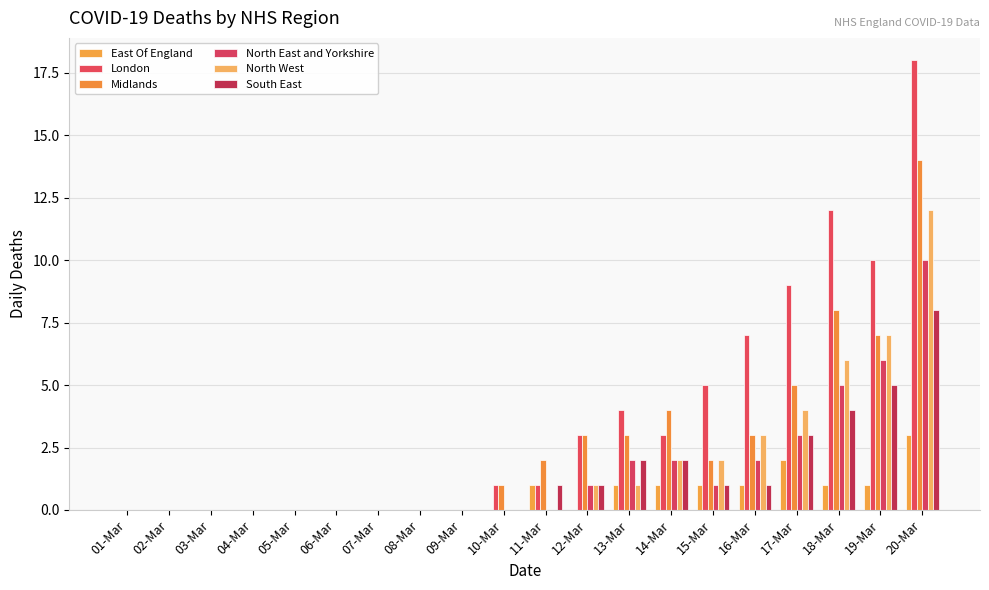

Reading left to right, list all the values displayed in this chart.

East Of England: 0	0	0	0	0	0	0	0	0	0	1	0	1	1	1	1	2	1	1	3
London: 0	0	0	0	0	0	0	0	0	1	1	3	4	3	5	7	9	12	10	18
Midlands: 0	0	0	0	0	0	0	0	0	1	2	3	3	4	2	3	5	8	7	14
North East and Yorkshire: 0	0	0	0	0	0	0	0	0	0	0	1	2	2	1	2	3	5	6	10
North West: 0	0	0	0	0	0	0	0	0	0	0	1	1	2	2	3	4	6	7	12
South East: 0	0	0	0	0	0	0	0	0	0	1	1	2	2	1	1	3	4	5	8